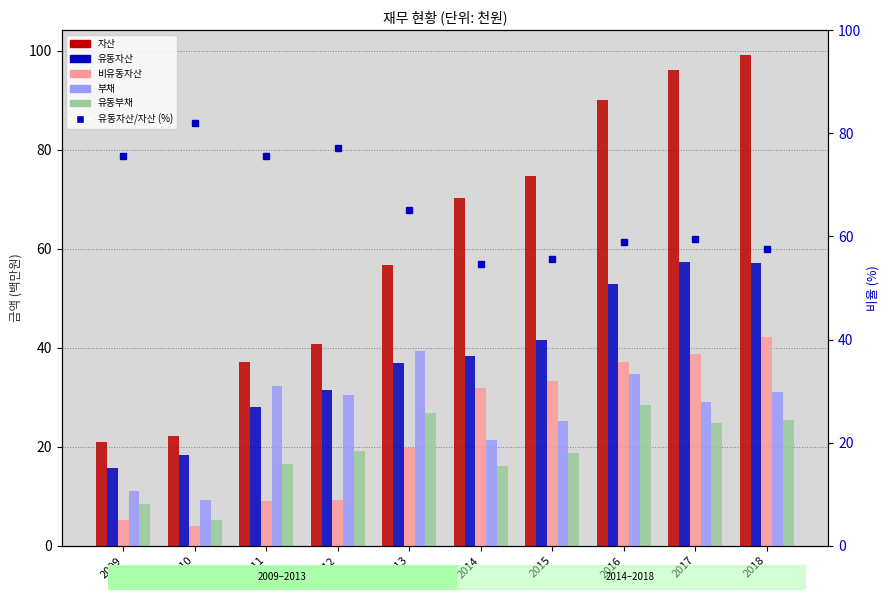

What is the sum of the 유동자산/자산 (%) values at 2015 and 2012?

132.7